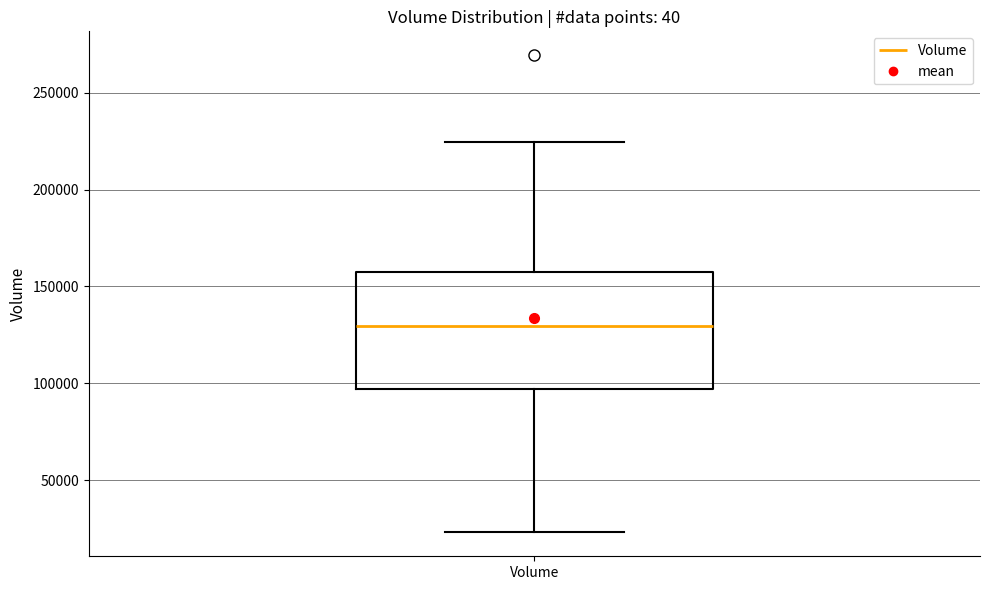

Transcribe this box plot: give where the median line is, the range the box spans, and where the two whiskers end, as read against the y-axis. The values are not printed on the chart, so give them approximately, as read against the axis.

median 130000, box 95000 to 155000, whiskers 25000 to 225000